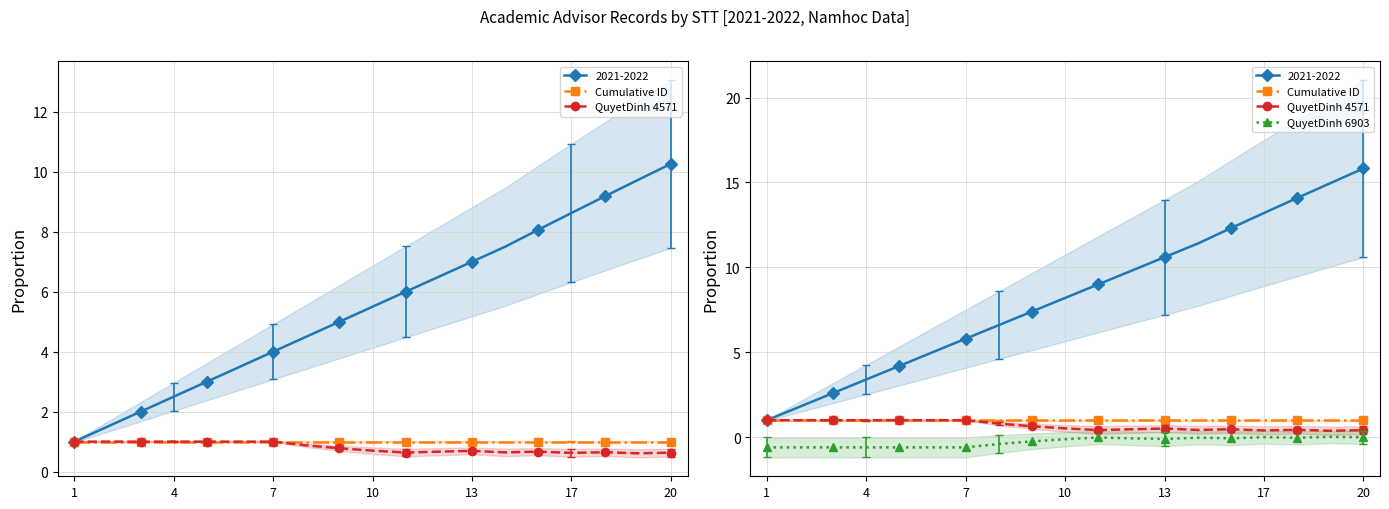

What is the sum of the Cumulative ID values at 7 and 10?

2.0